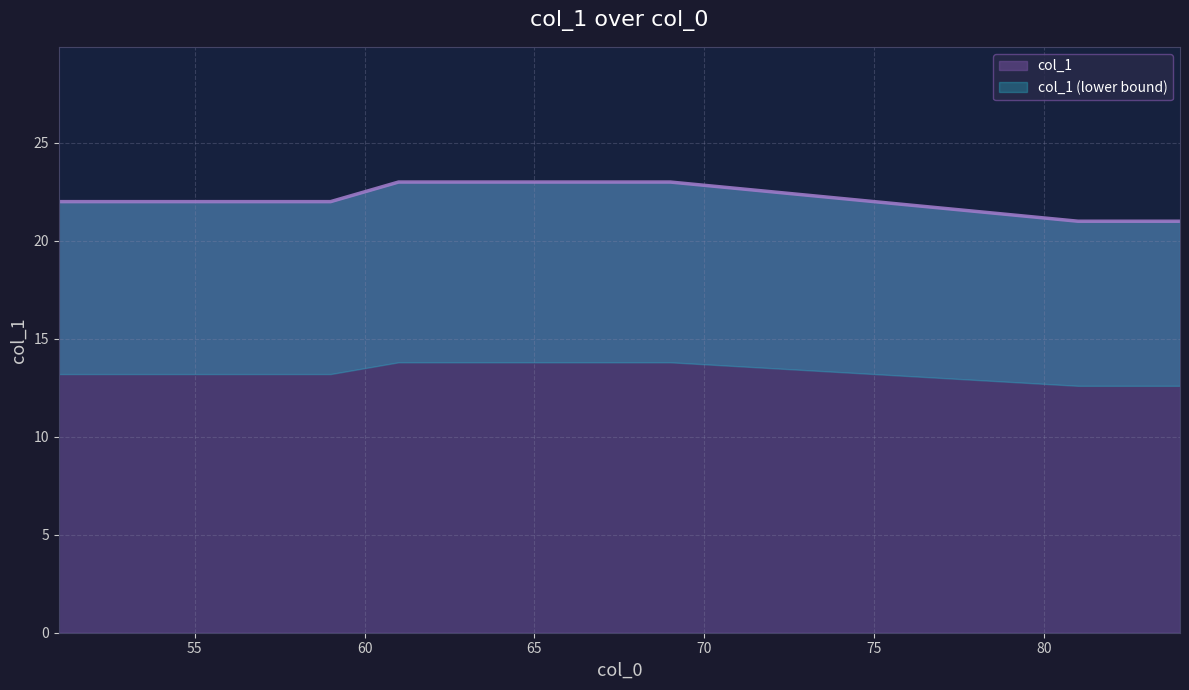

List the labels in order of value, smallest first.

81, 82, 83, 84, 51, 52, 53, 54, 55, 56, 57, 59, 61, 62, 63, 64, 65, 66, 67, 69